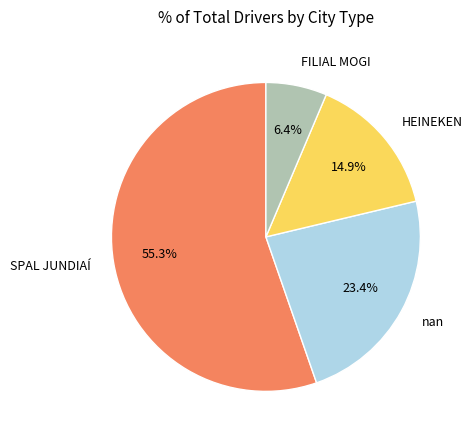

How much of the chart is everything except FILIAL MOGI?

93.6%